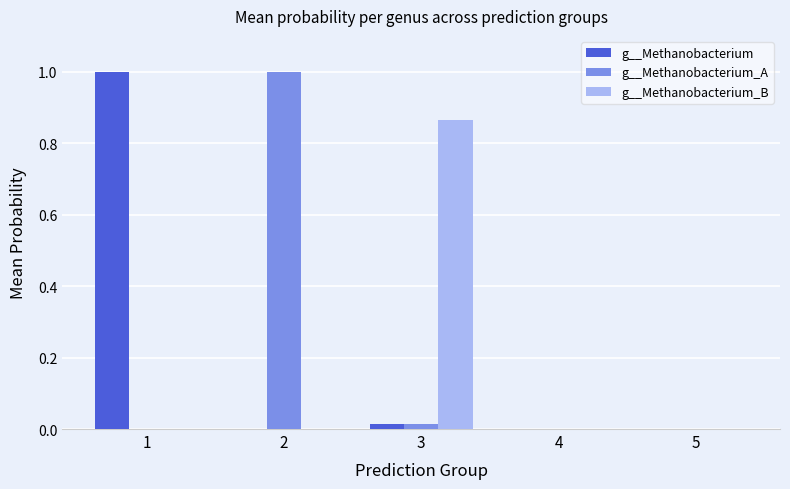

Count the number of categories in the chart.

5